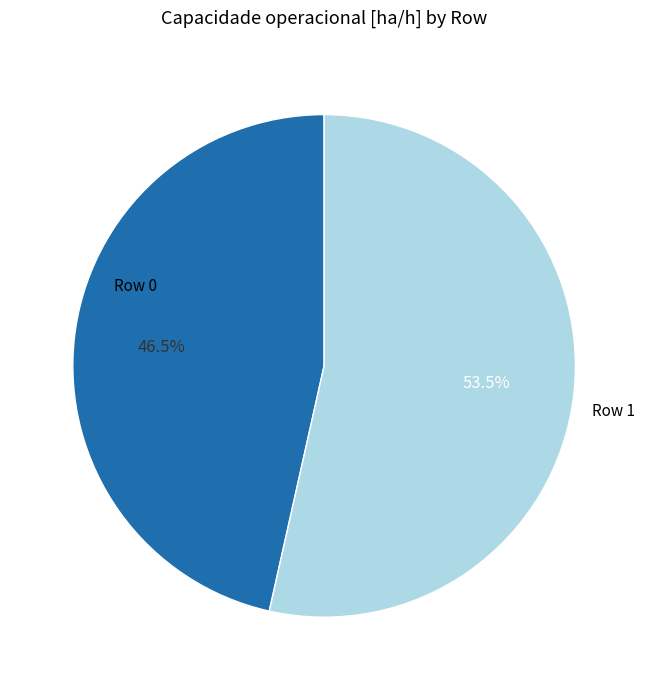

Is there any slice that represents more than half of the pie?

Yes